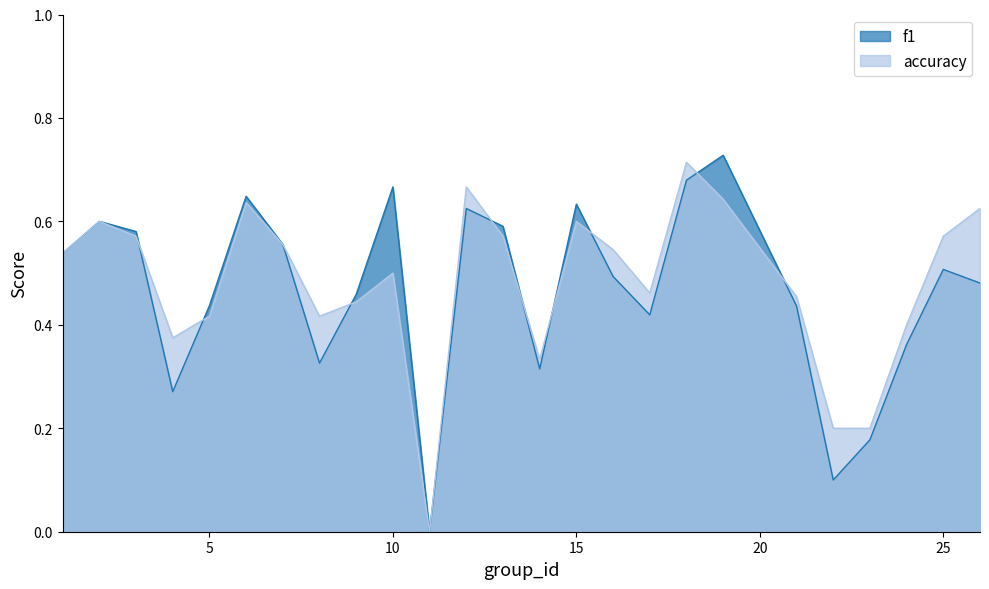

How many values in the f1 series exceed 0?

24